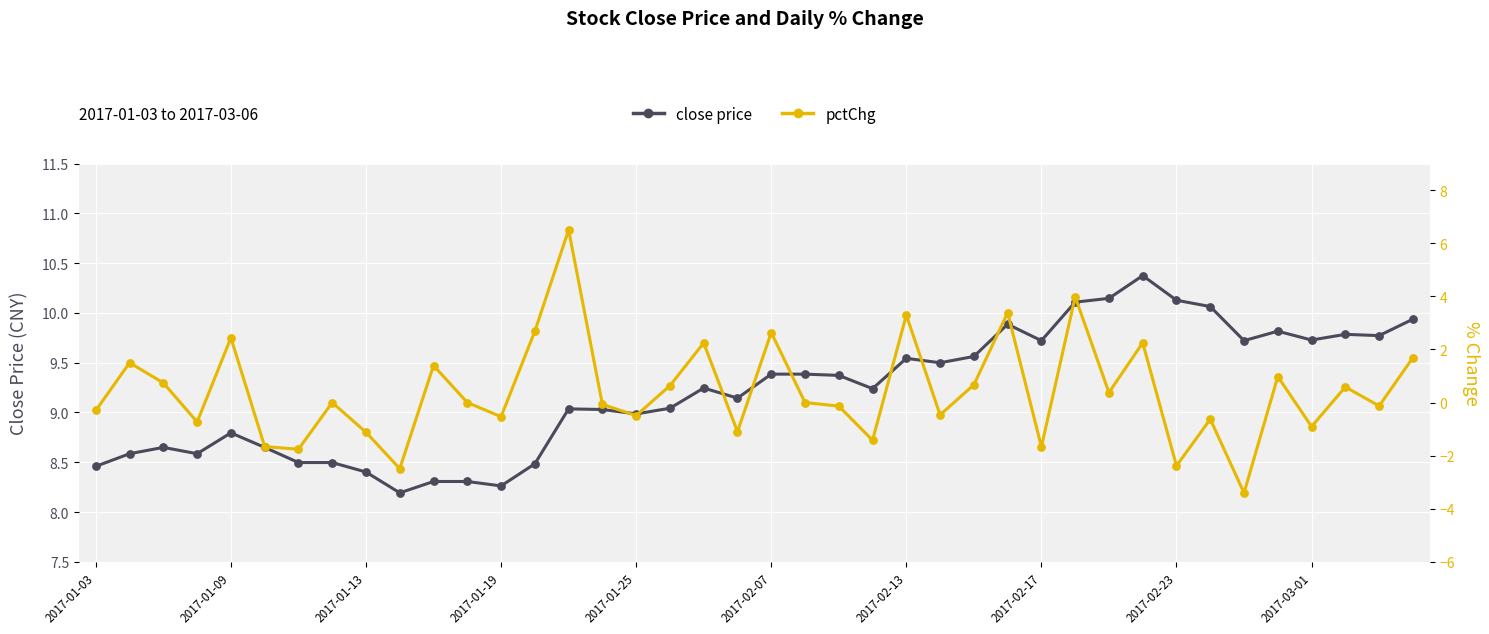

What are all the series names shown in the legend?

close price, pctChg